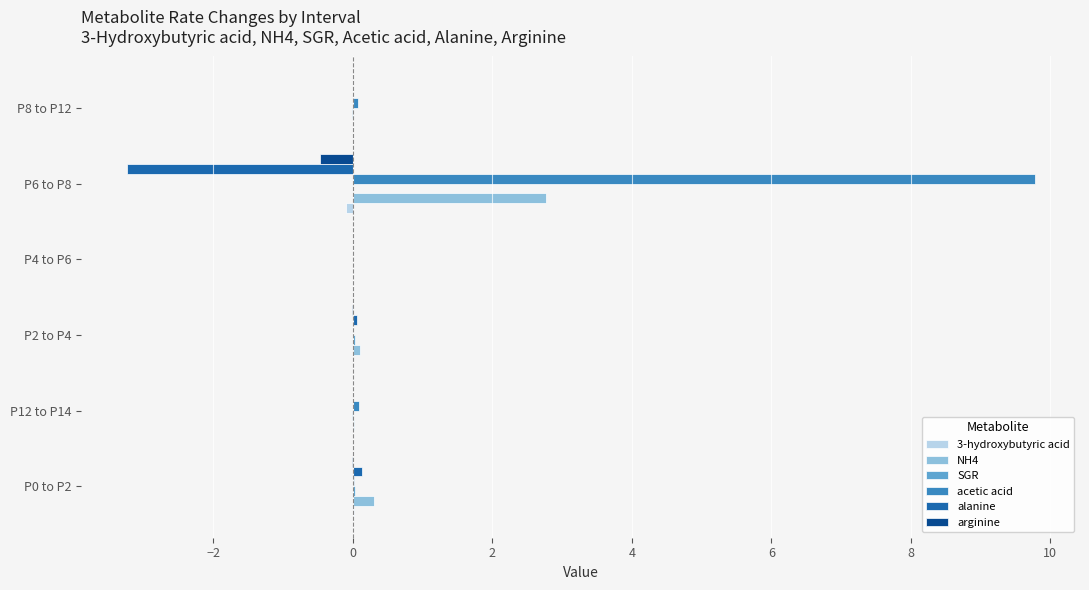

What is the greatest value displayed?

9.8